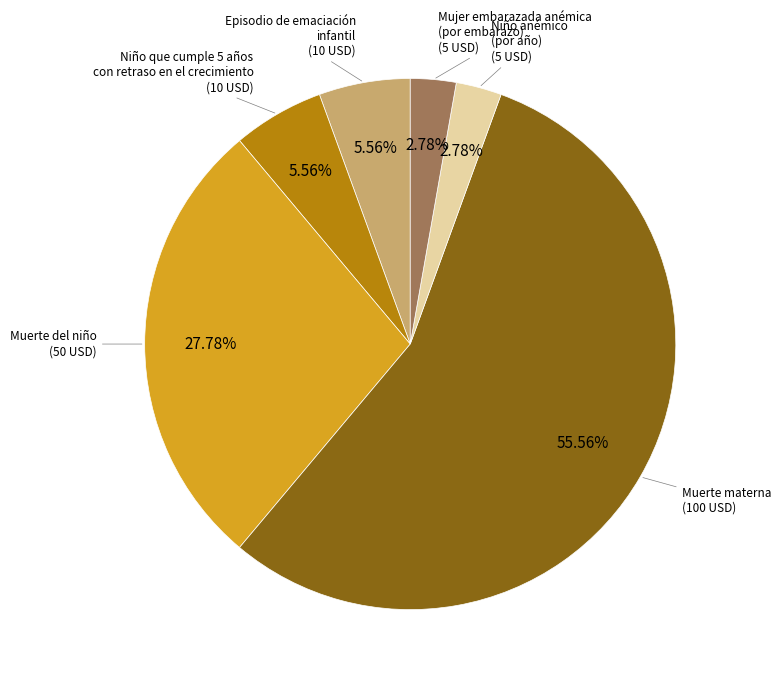

Count the number of slices in the pie.

6